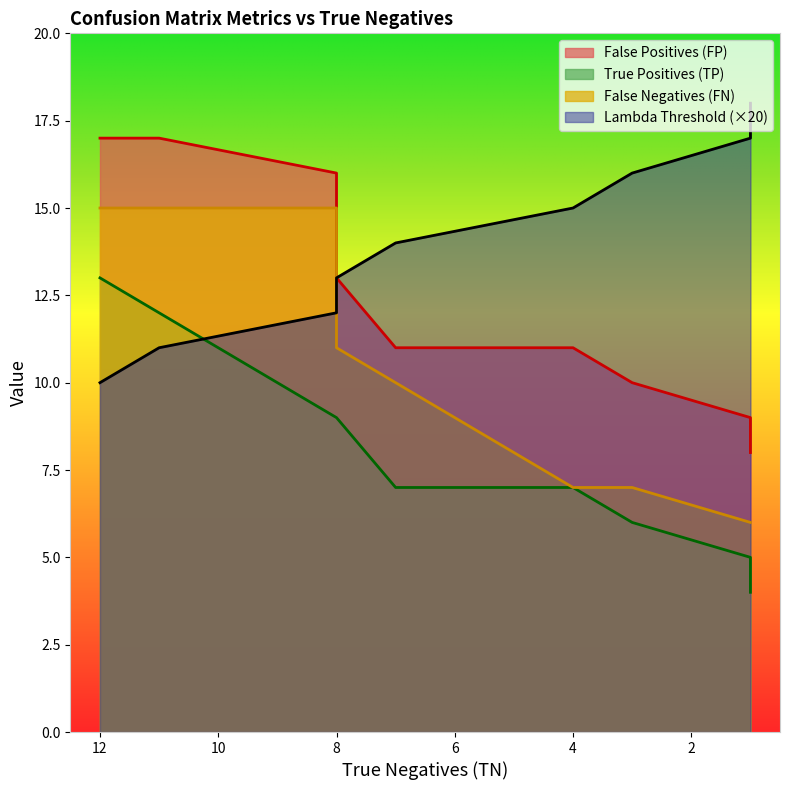

Count the number of categories in the chart.

9